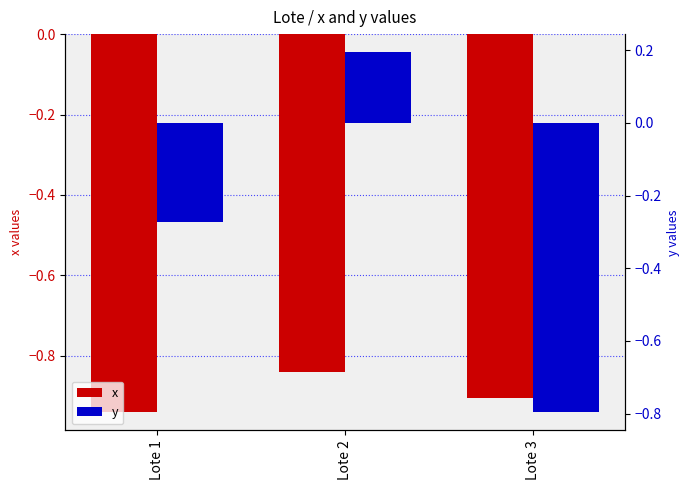

What is the difference between the y values at Lote 2 and Lote 3?

1.0